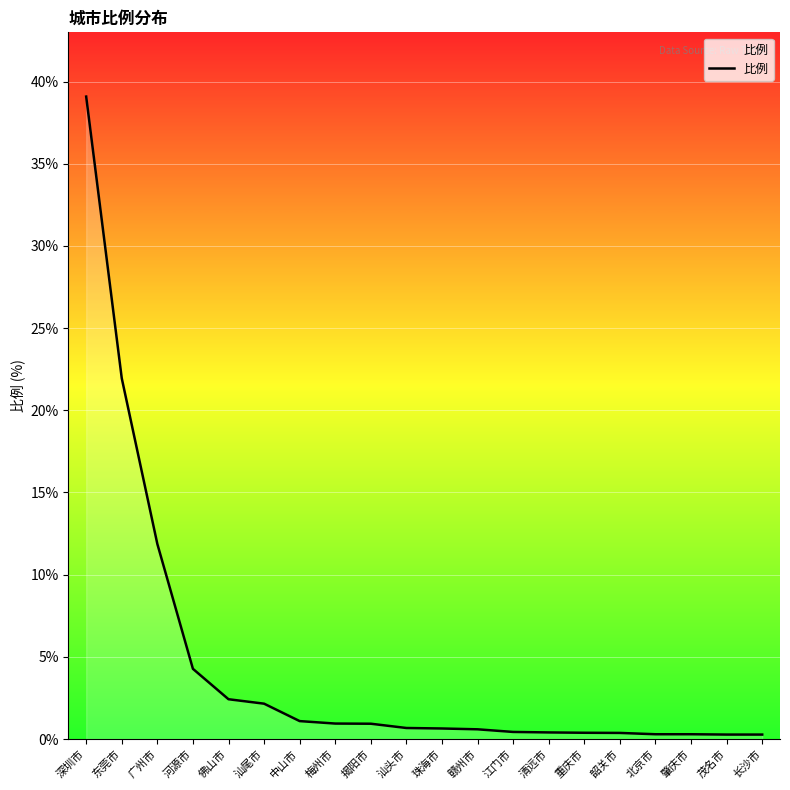

Where is the data nearest to the value 19?

东莞市